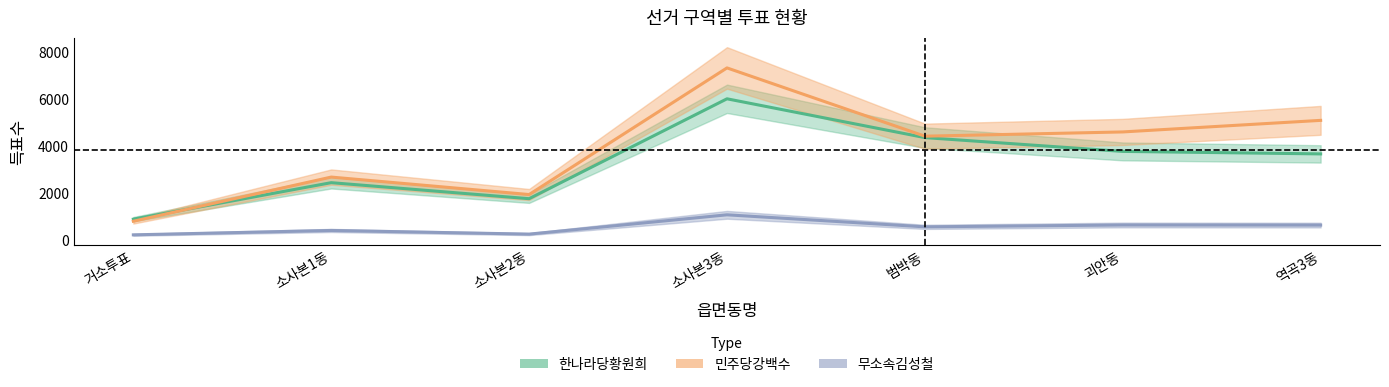

Which series has the largest total across all categories?

민주당강백수